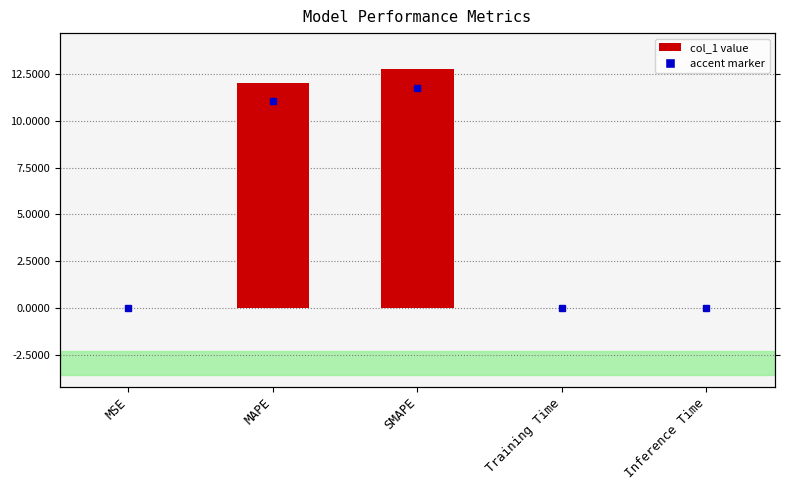

Rank the categories by value from highest to lowest.

SMAPE, MAPE, Inference Time, Training Time, MSE